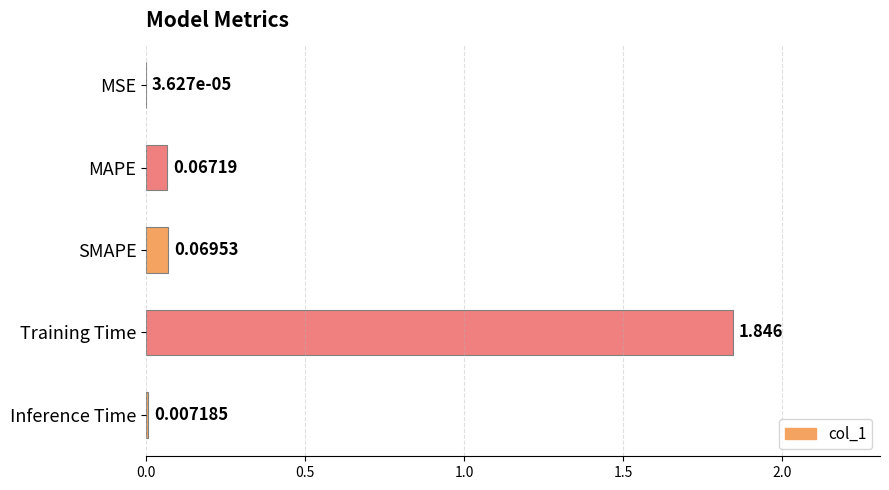

What is the sum of all values?

2.0